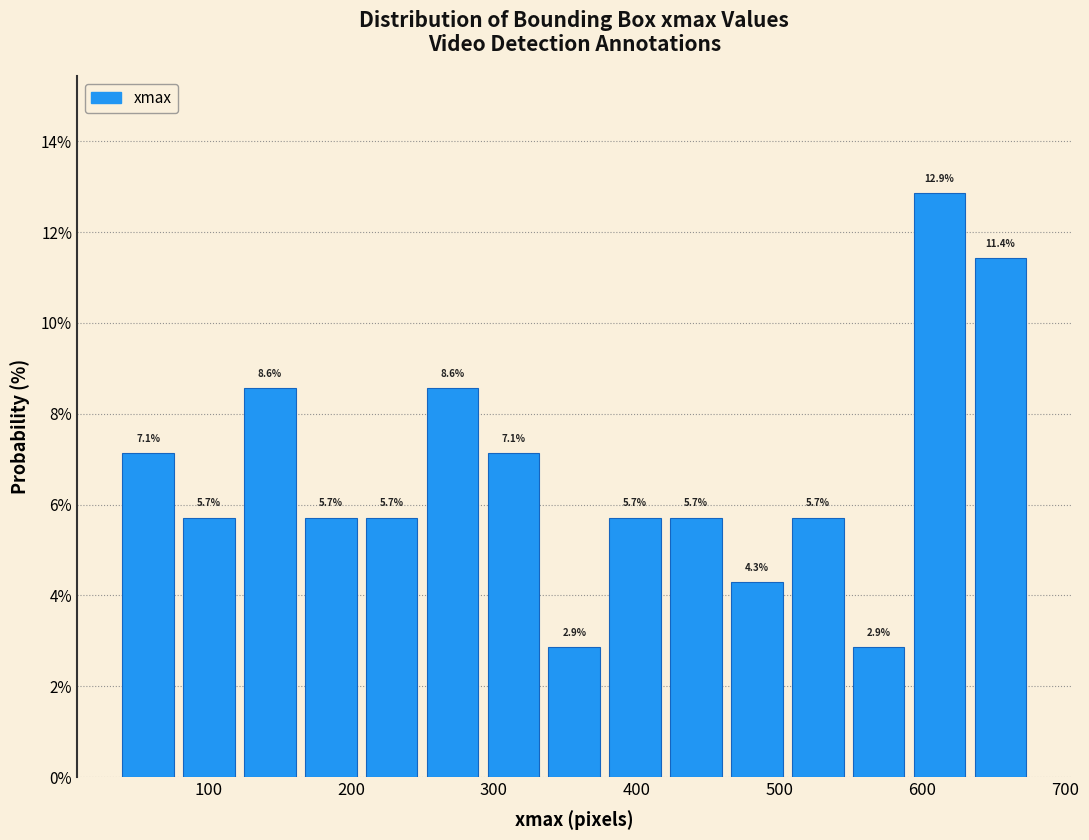

Over which range of the x-axis is the bar tallest?

590 to 630